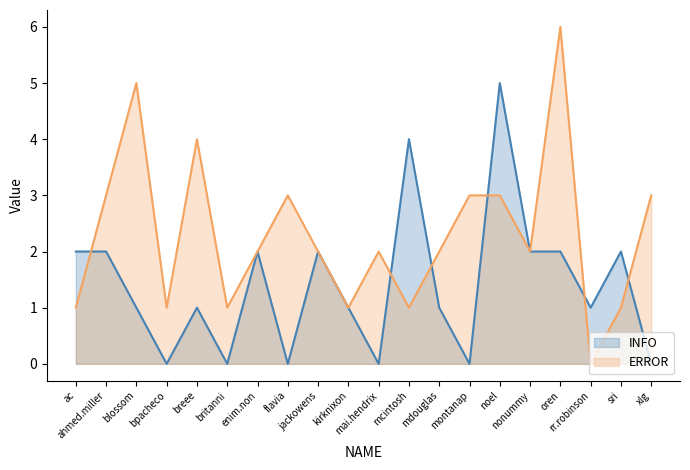

Between mcintosh and enim.non, which is larger?

mcintosh